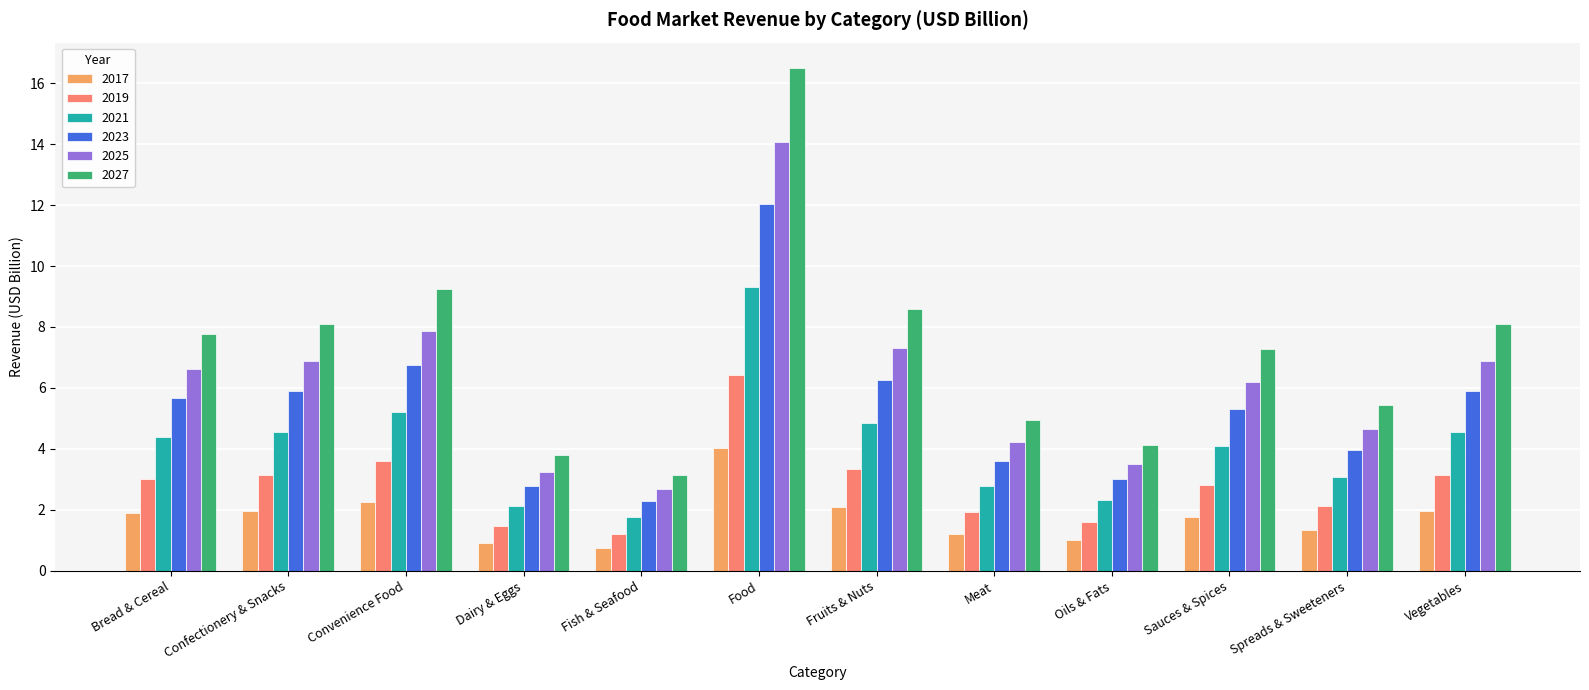

The value of 2027 at Food is 16.5. True or false?

True